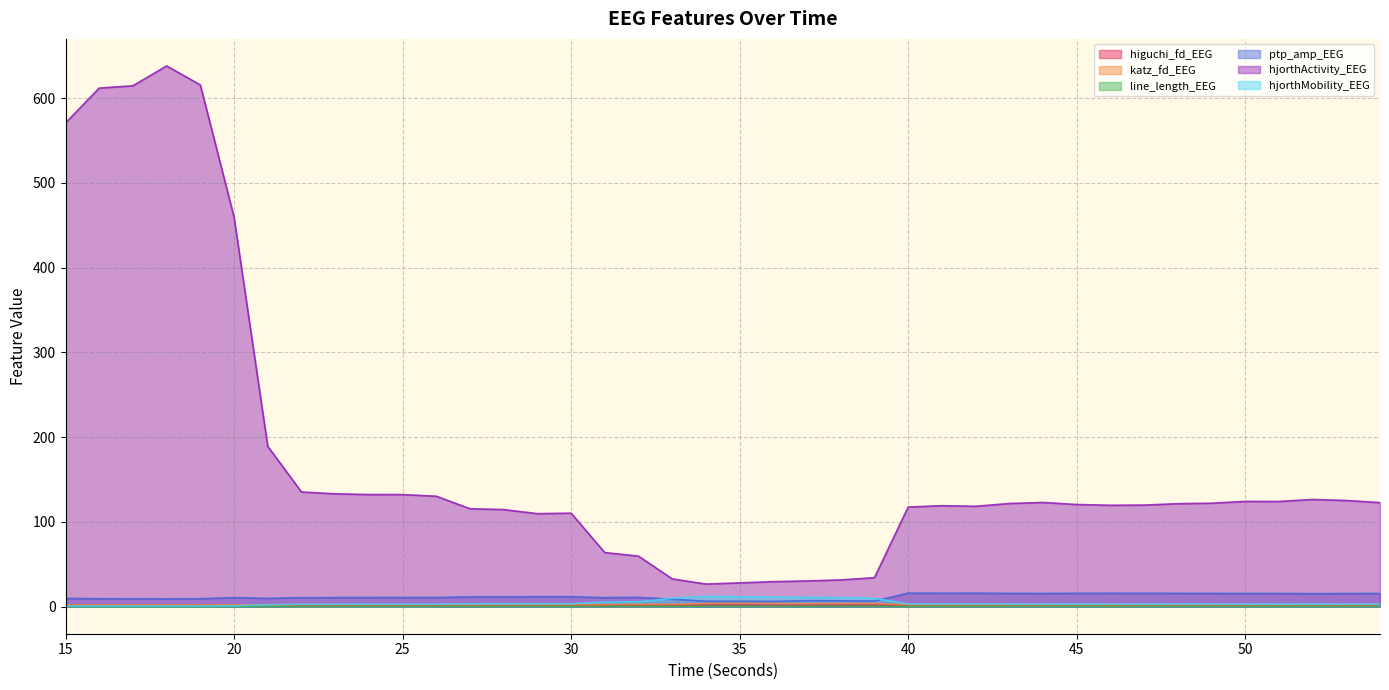

At which label does higuchi_fd_EEG reach its minimum?

19